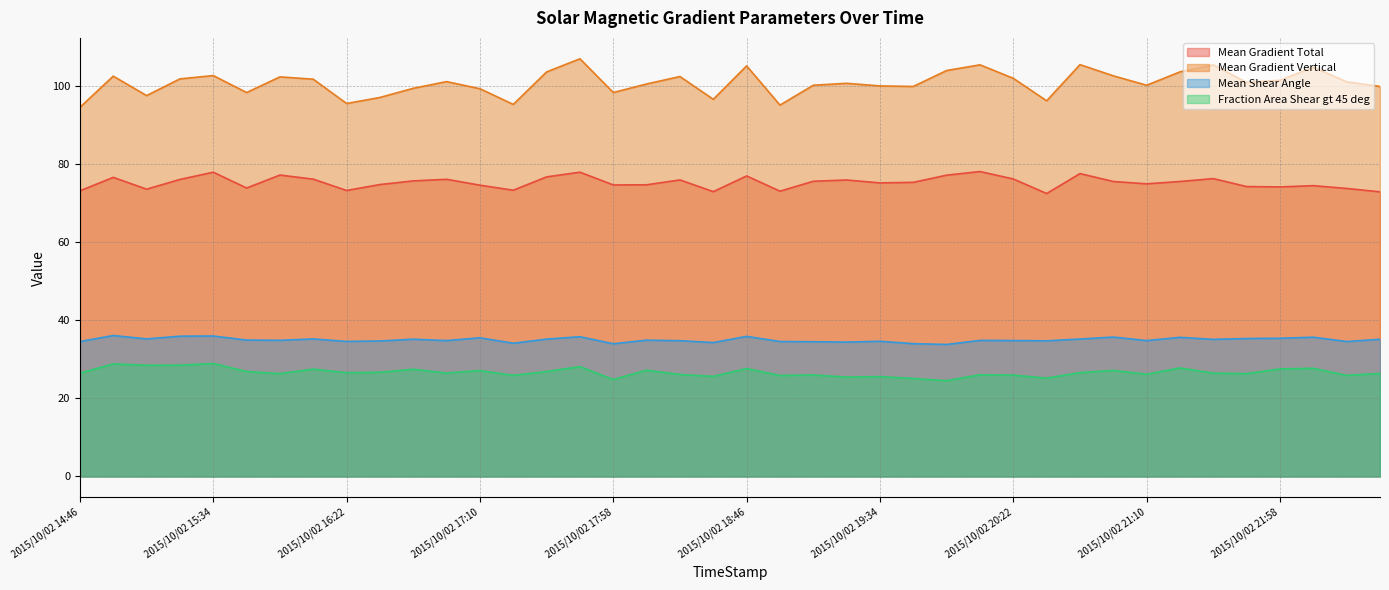

Is it true that Mean Gradient Total equals 77.9 at 2015/10/02 17:46?

True